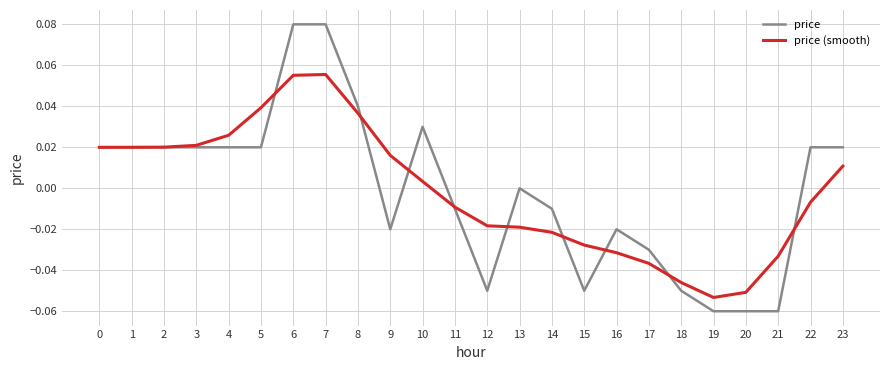

How many values in the price (smooth) series exceed 0?

12